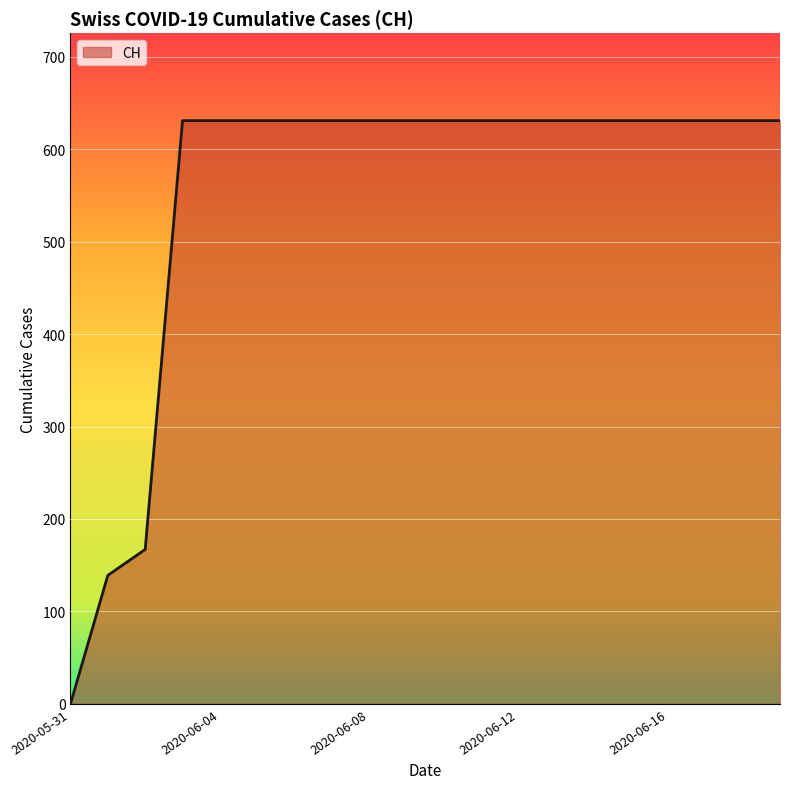

What is the greatest value displayed?

631